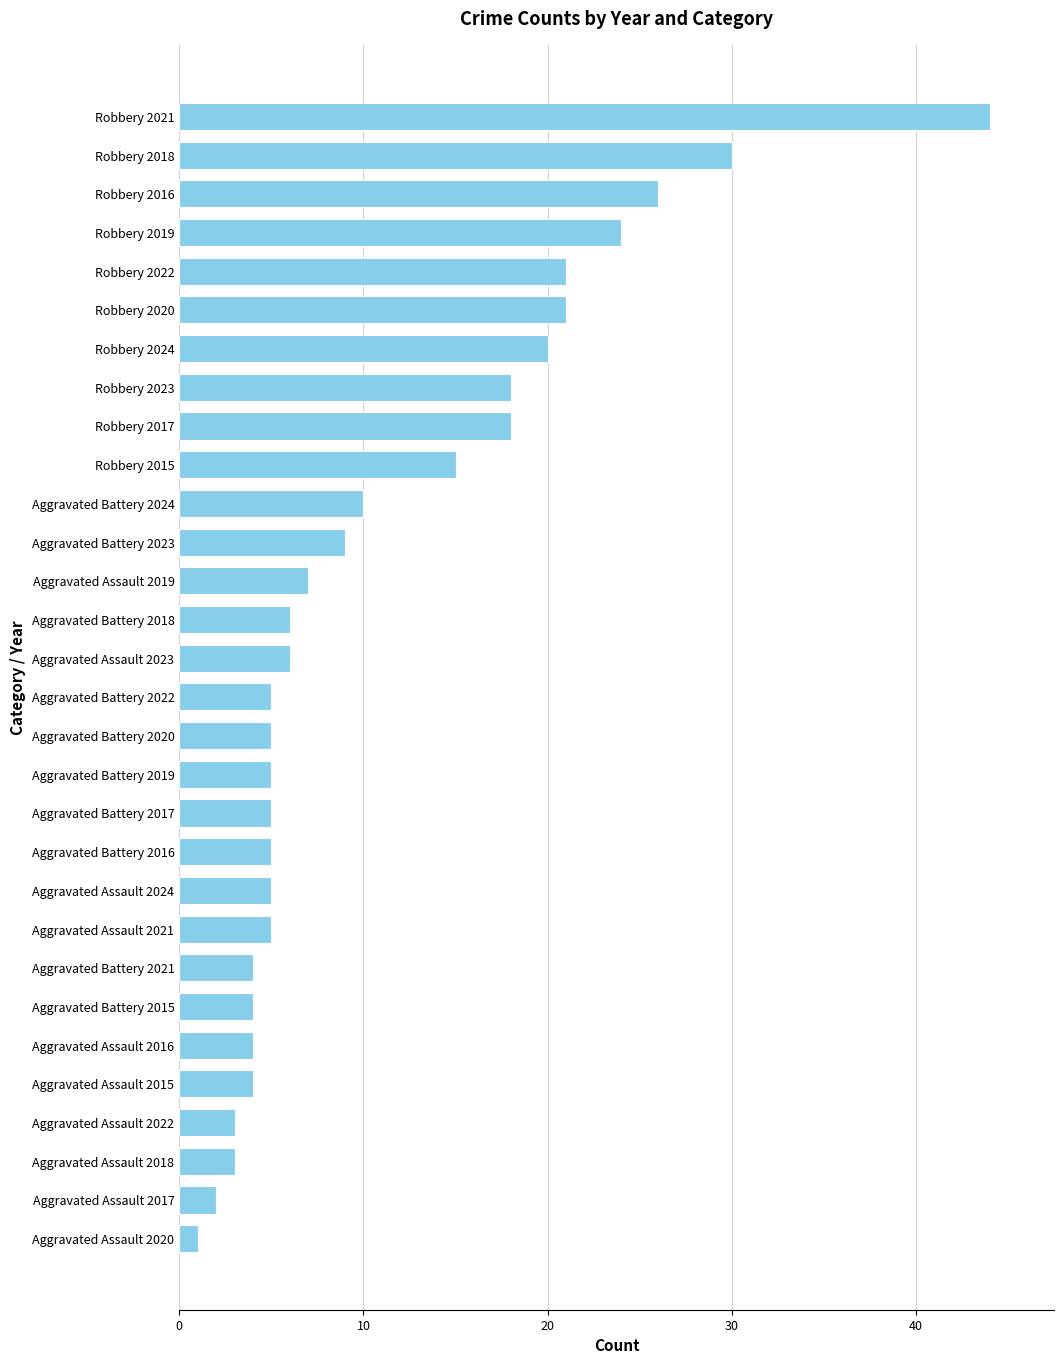

What is the change in value from Aggravated Assault 2022 to Aggravated Battery 2024?

+7